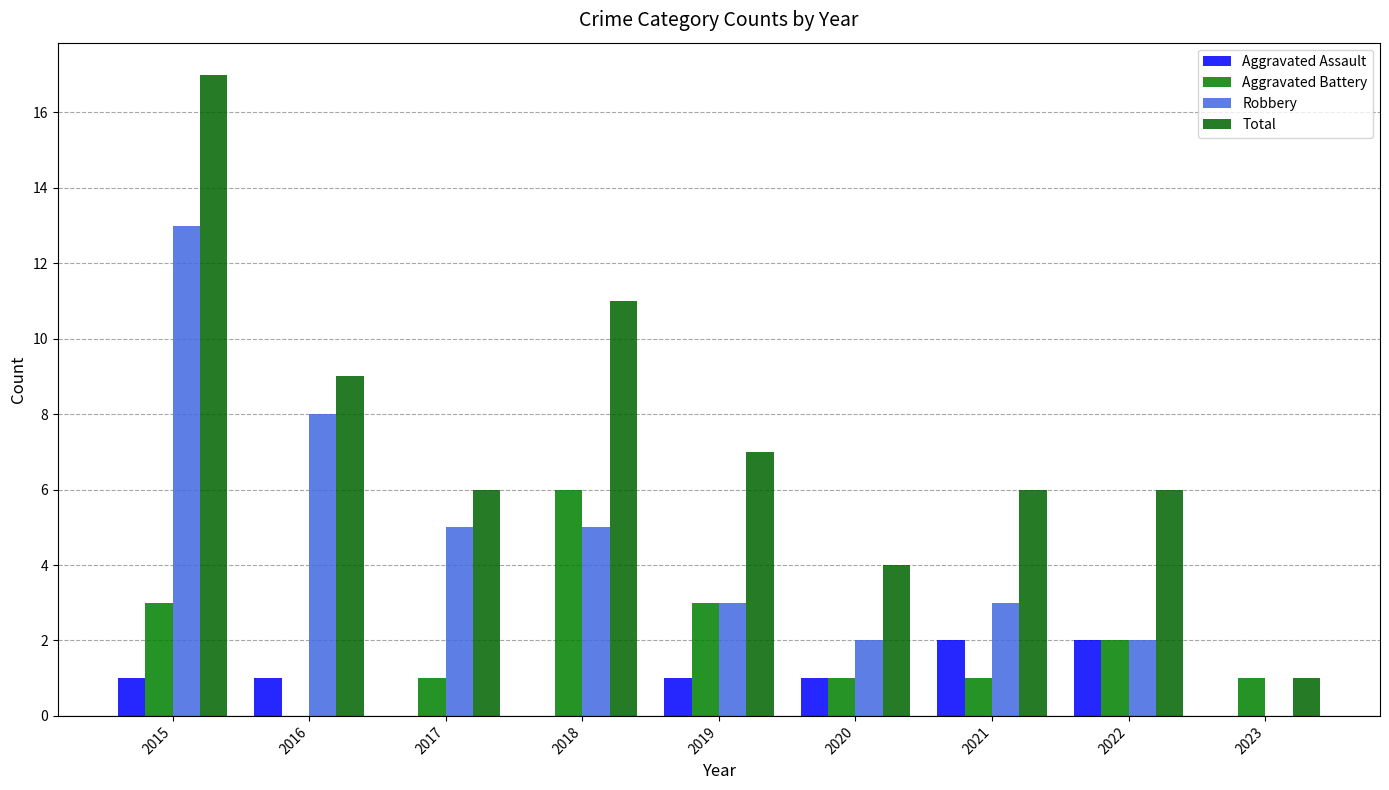

Where is Aggravated Assault nearest to the value 1?

2015